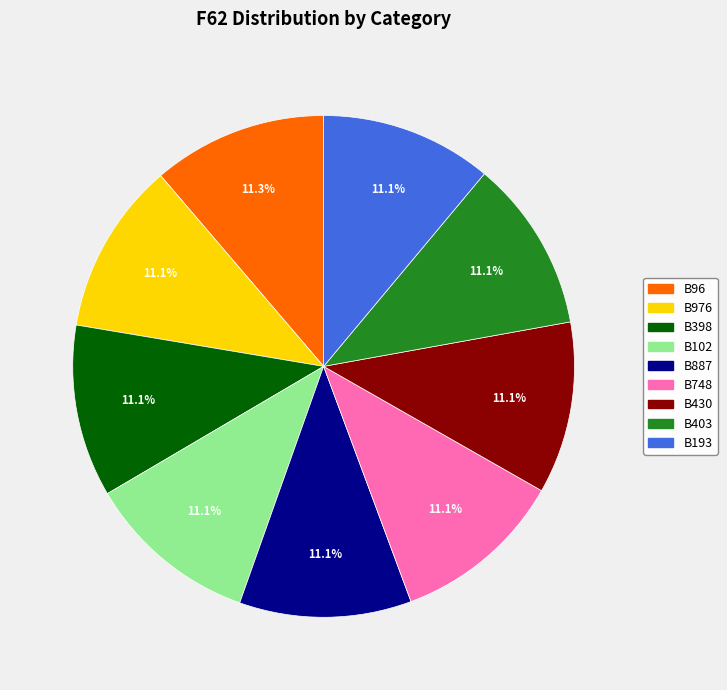

Does B430 account for over 50% of the chart?

No